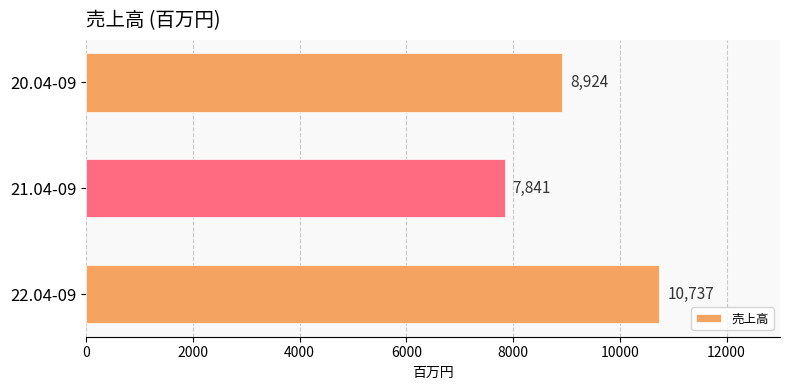

Rank the categories by value from lowest to highest.

21.04-09, 20.04-09, 22.04-09